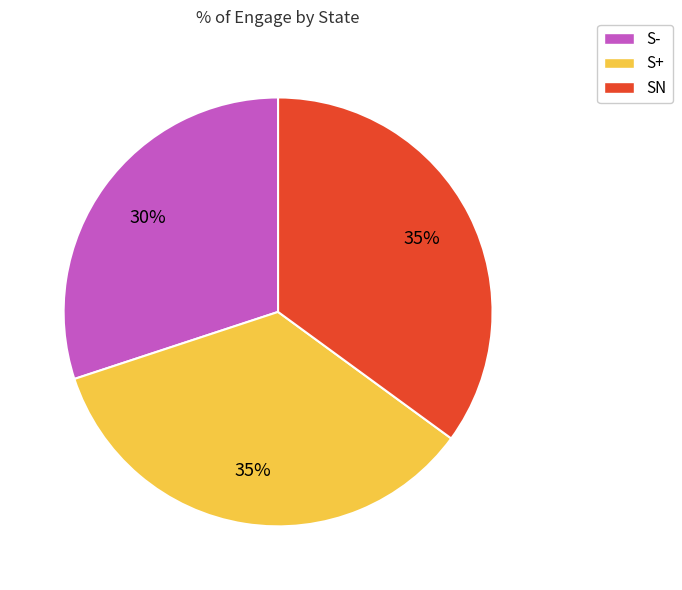

To the nearest percent, what percentage of the pie is S+?

35%